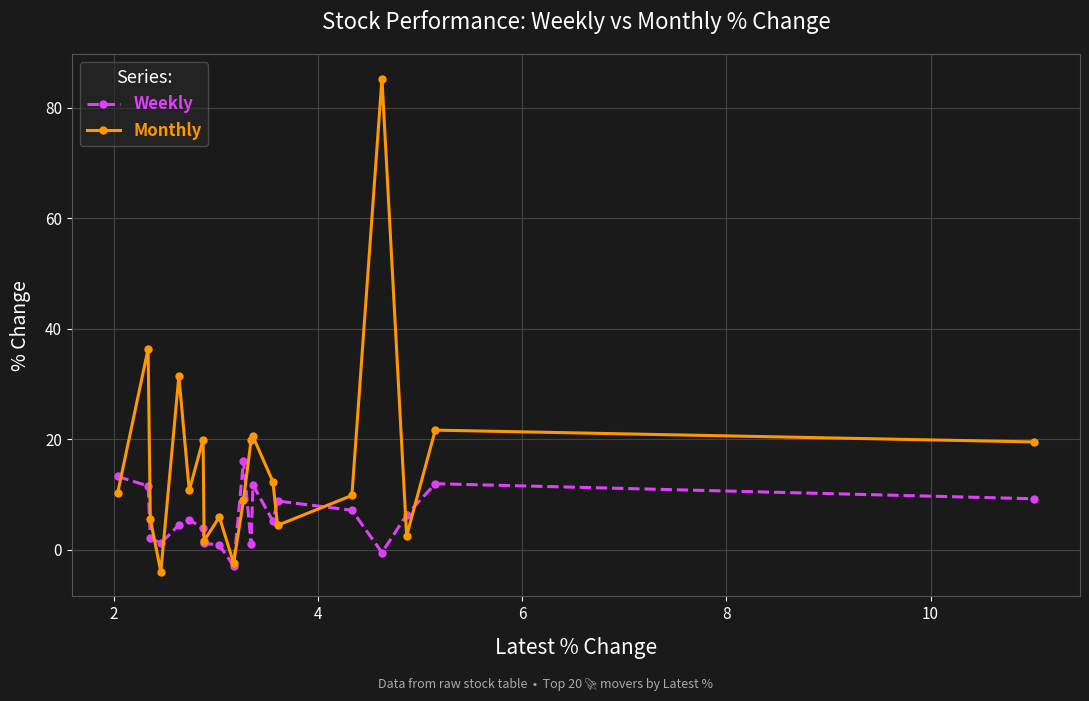

Rank the series by their average value, from lowest to highest.

Weekly, Monthly